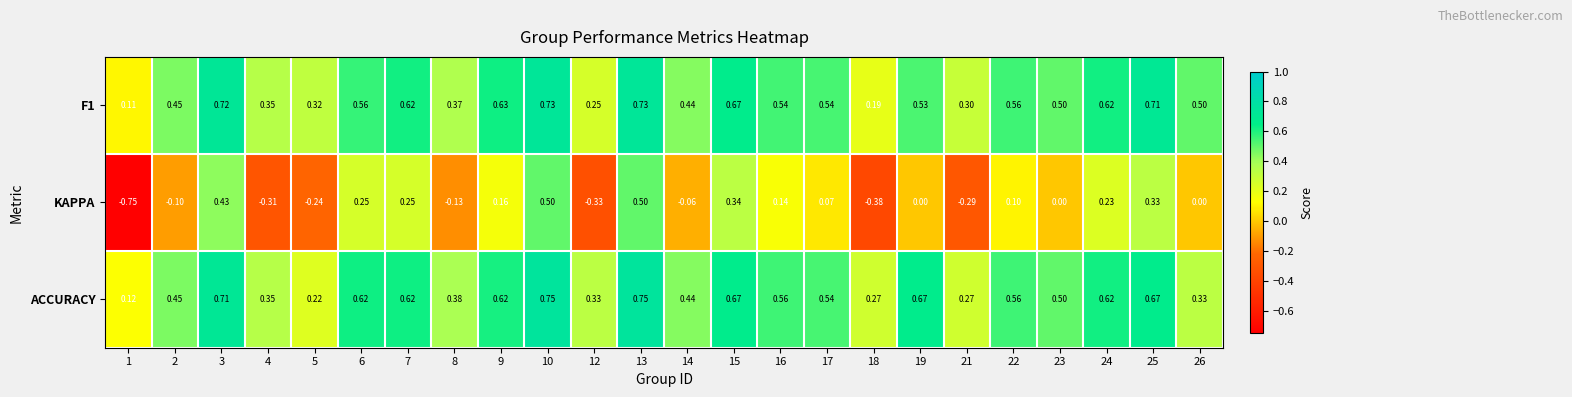

Between 3 and 18, which series saw the biggest shift?

KAPPA